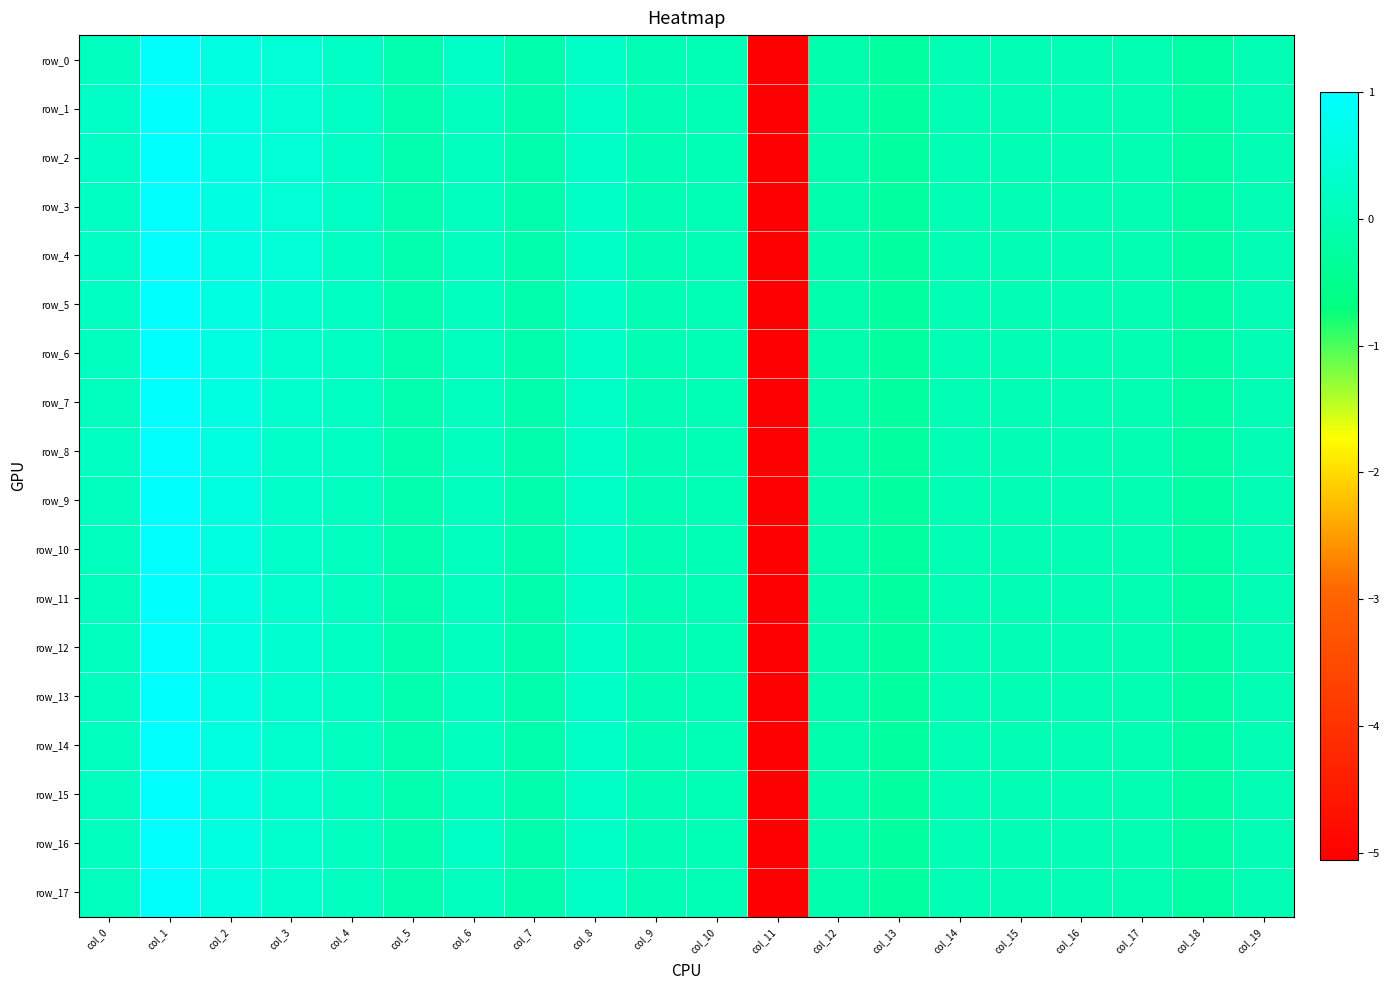

Which series changed the most between col_11 and col_19?

row_0